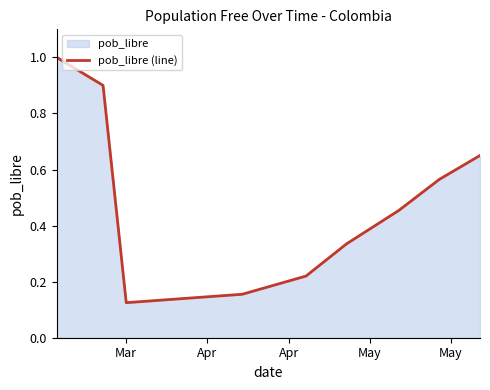

What is the value of the 5th point from the left?

0.1